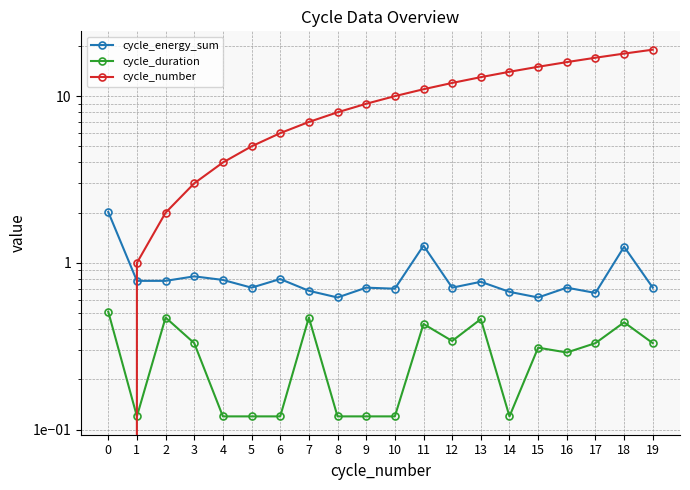

True or false: cycle_number and cycle_duration cross at least once.

True